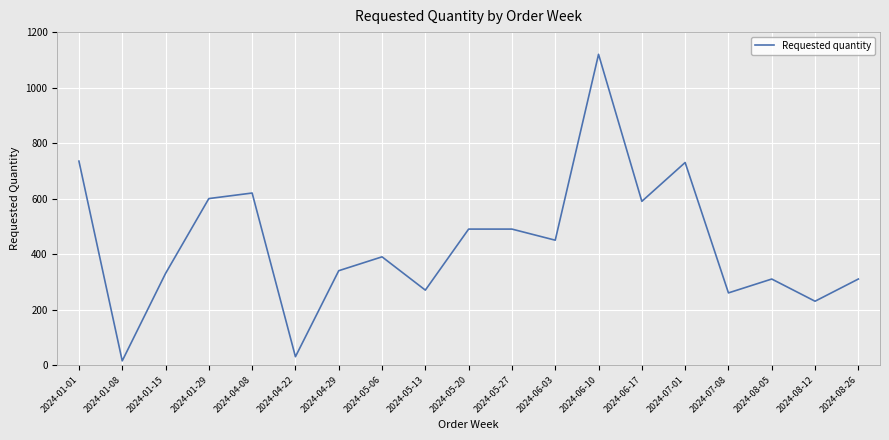

What is the smallest value displayed?

15